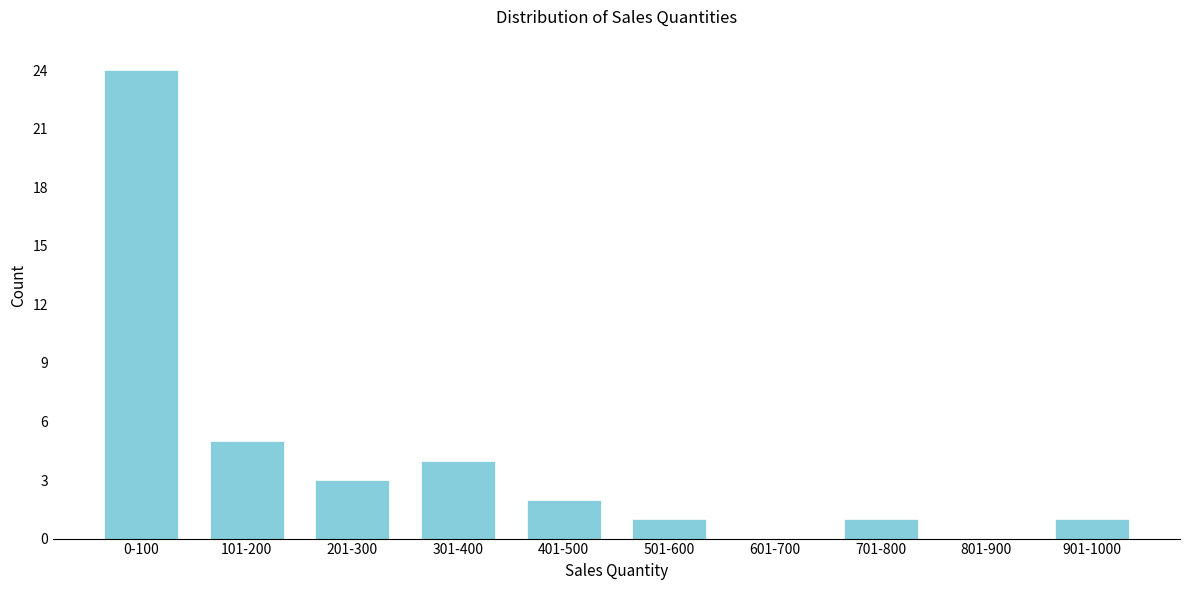

Reading right to left, what are all the values shown in this chart?

901-1000=1	801-900=0	701-800=1	601-700=0	501-600=1	401-500=2	301-400=4	201-300=3	101-200=5	0-100=24